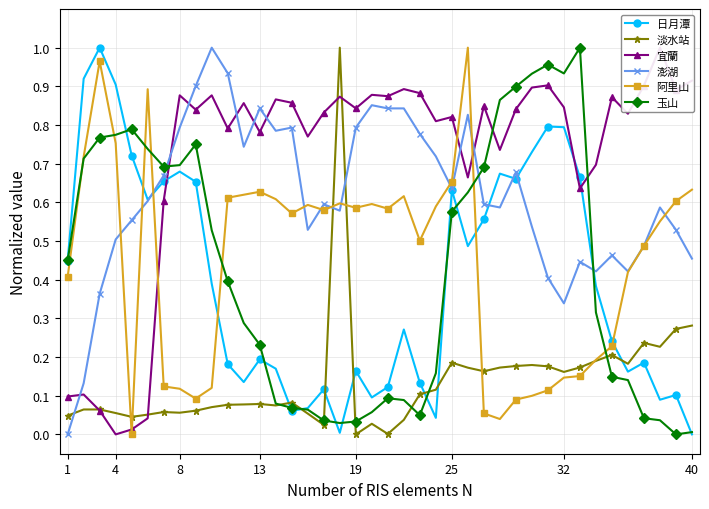

True or false: 淡水站 has more than 2 points higher than both neighbors.

True